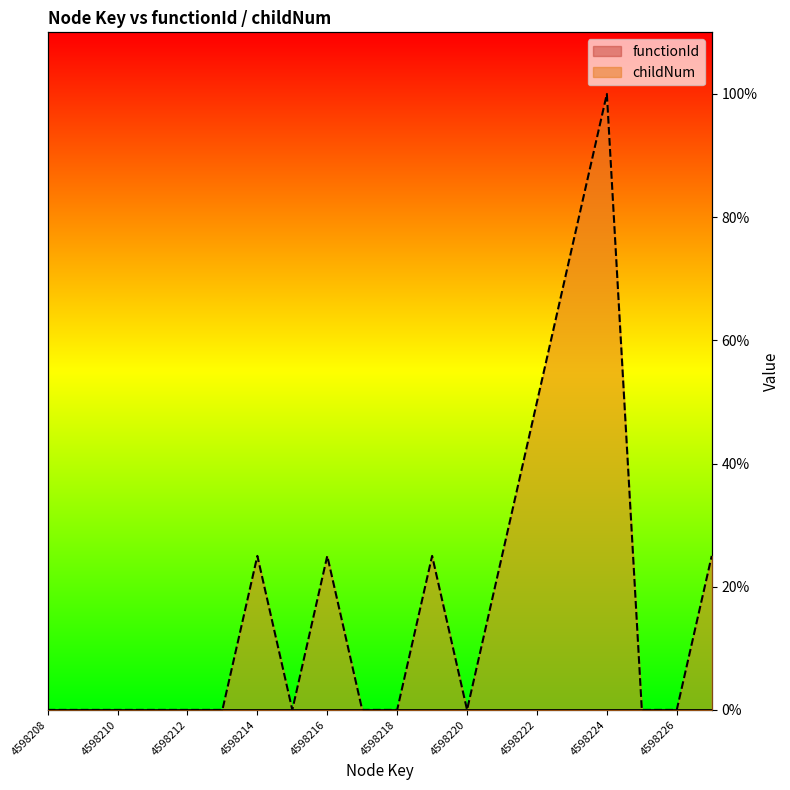

Reading left to right, what are all the values shown in this chart?

4598208=0.0	4598209=0.0	4598210=0.0	4598211=0.0	4598212=0.0	4598213=0.0	4598214=25.0	4598215=0.0	4598216=25.0	4598217=0.0	4598218=0.0	4598219=25.0	4598220=0.0	4598221=25.0	4598222=50.0	4598223=75.0	4598224=100.0	4598225=0.0	4598226=0.0	4598227=25.0